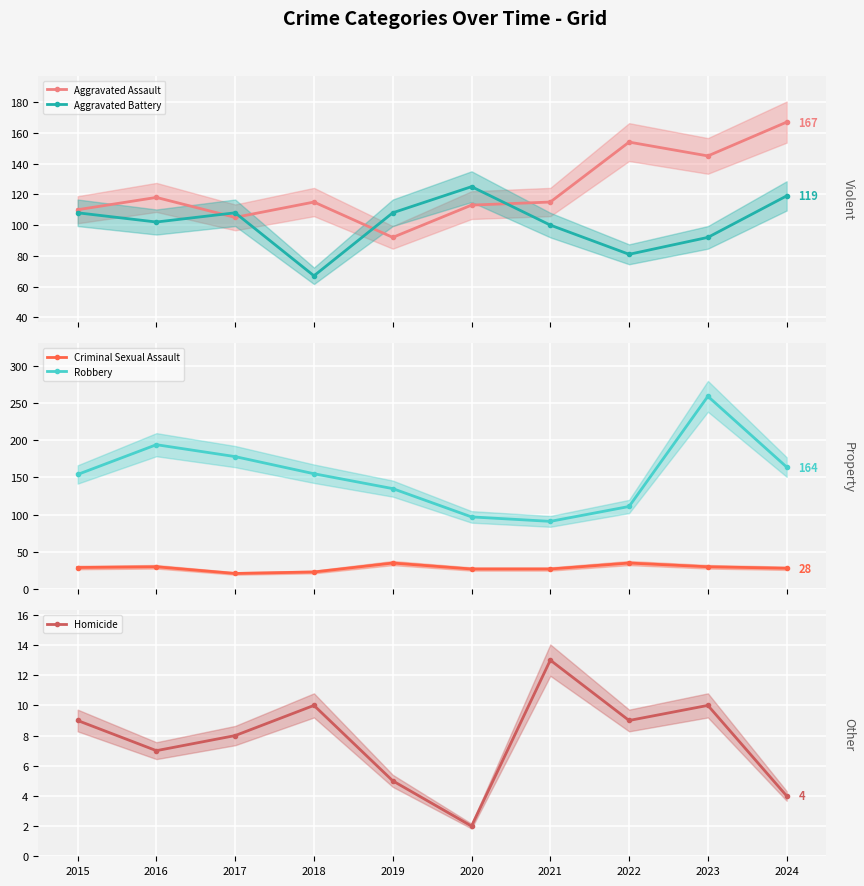

The Criminal Sexual Assault series shows 9 at 2015. True or false?

False